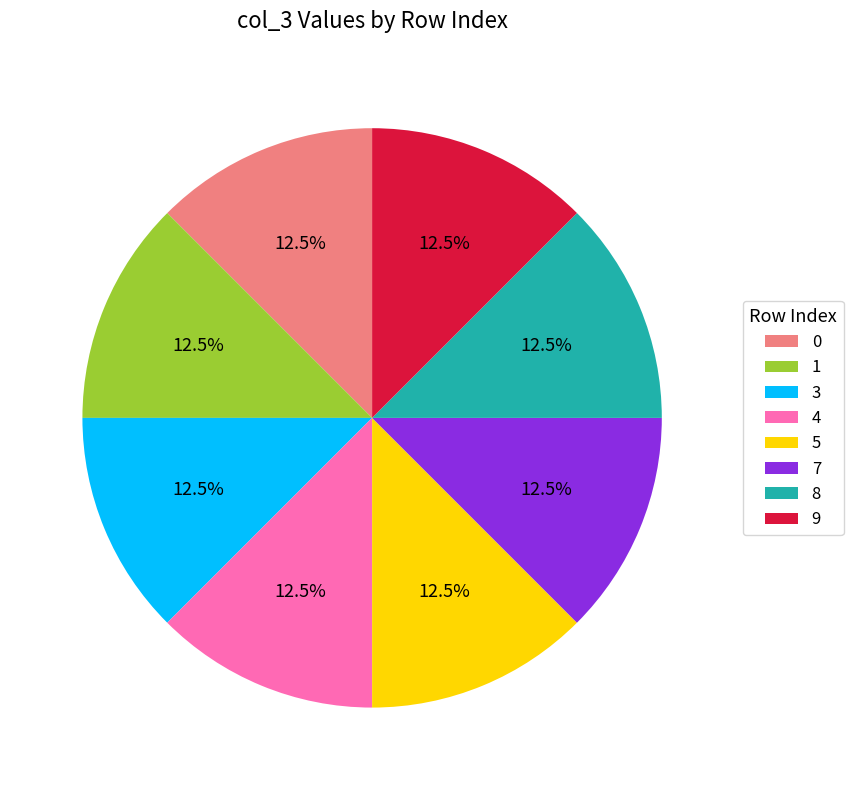

Is 3 the majority of the pie?

No